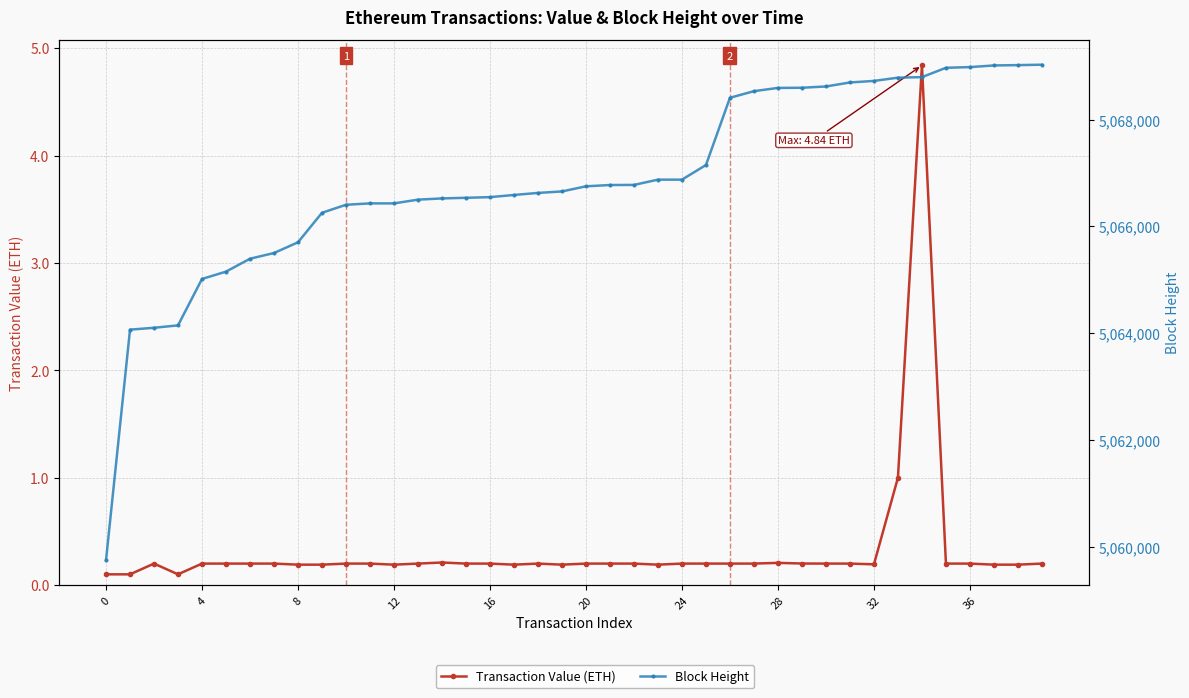

What is the difference between the highest and lowest values at 28?

5065500.8